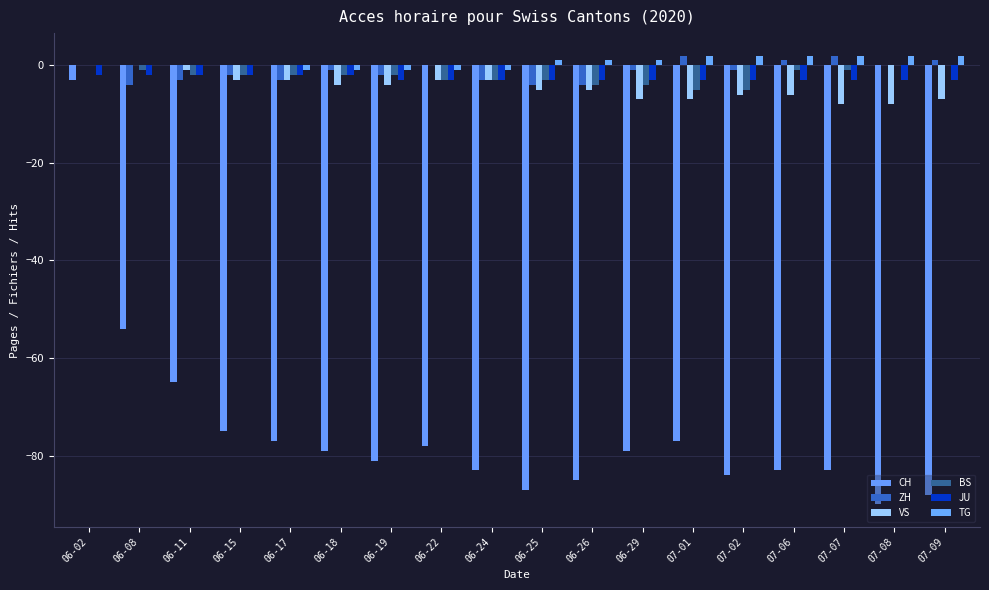

What are all the series names shown in the legend?

CH, ZH, VS, BS, JU, TG